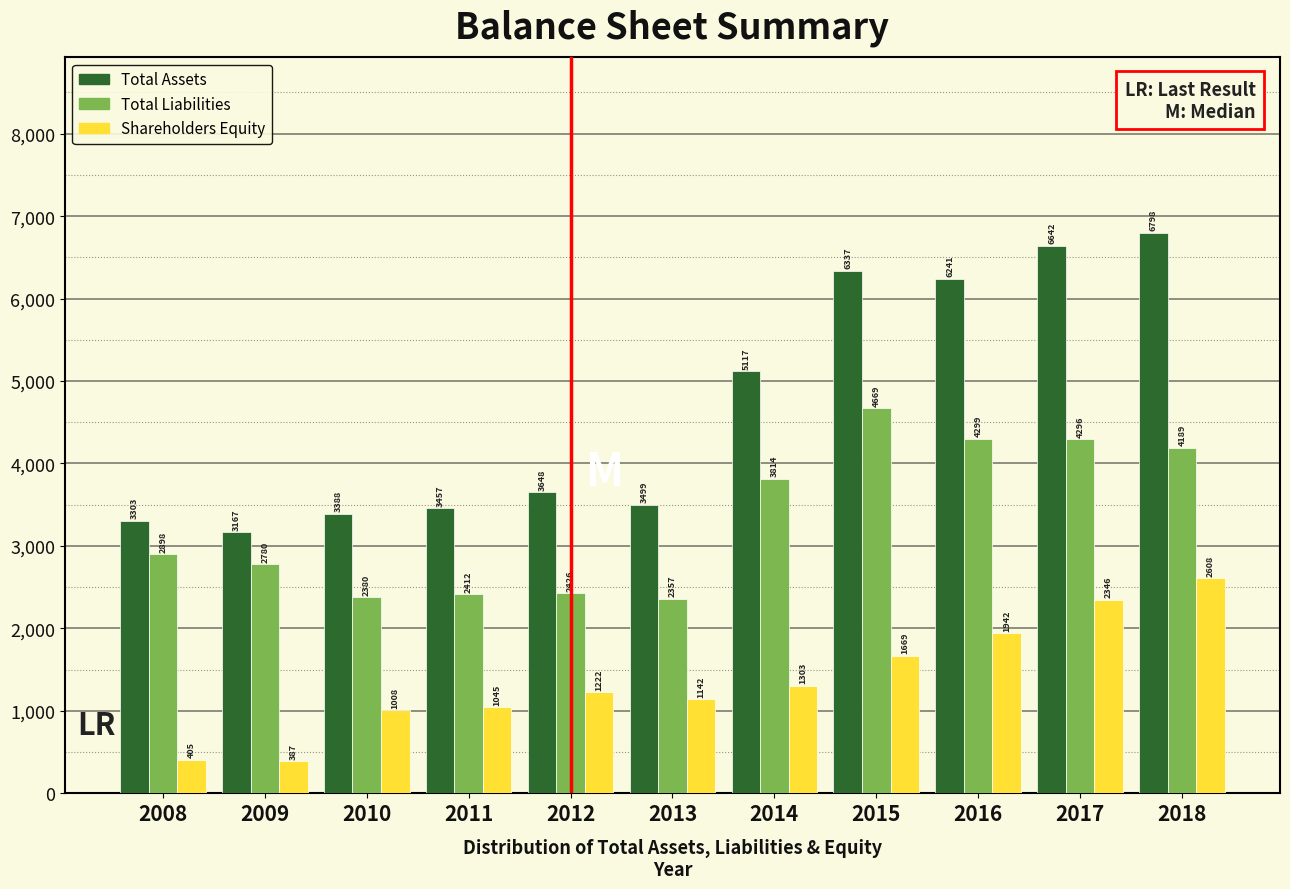

Reading left to right, what are all the values shown in this chart?

Total Assets: 2008=3303	2009=3167	2010=3388	2011=3457	2012=3648	2013=3499	2014=5117	2015=6337	2016=6241	2017=6642	2018=6798
Total Liabilities: 2008=2898	2009=2780	2010=2380	2011=2412	2012=2426	2013=2357	2014=3814	2015=4669	2016=4299	2017=4296	2018=4189
Shareholders Equity: 2008=405	2009=387	2010=1008	2011=1045	2012=1222	2013=1142	2014=1303	2015=1669	2016=1942	2017=2346	2018=2608